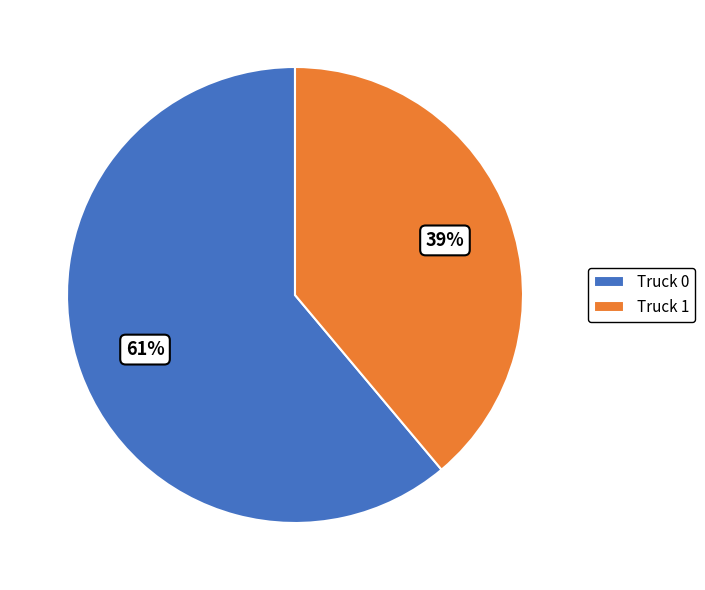

What percentage is the Truck 0 slice, to the nearest percent?

61%